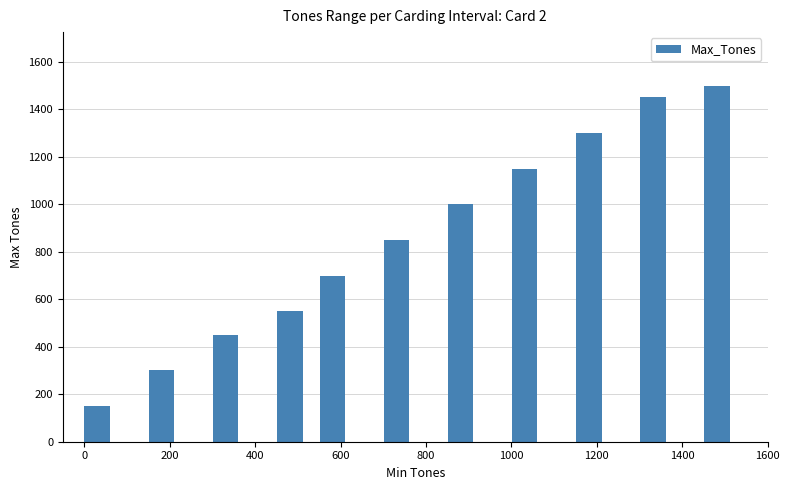

What is the value of the 5th bar from the left?

700